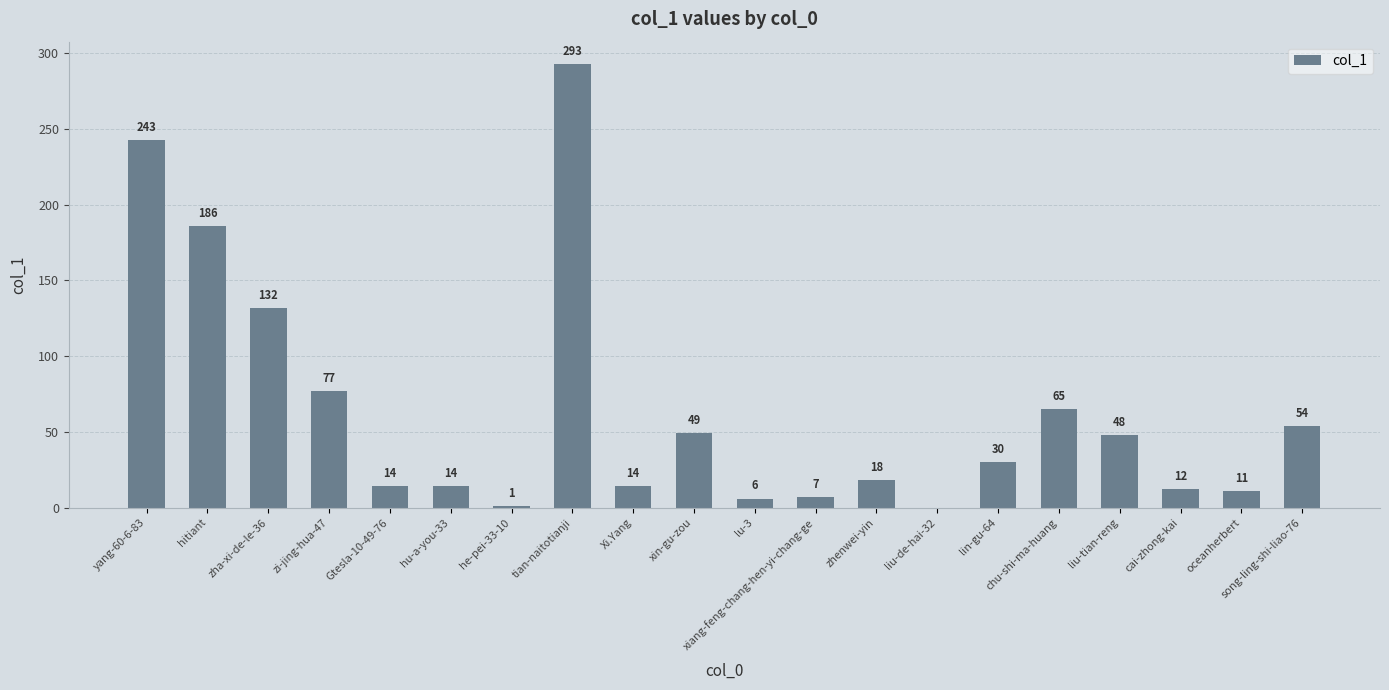

Are the bars horizontal?

No